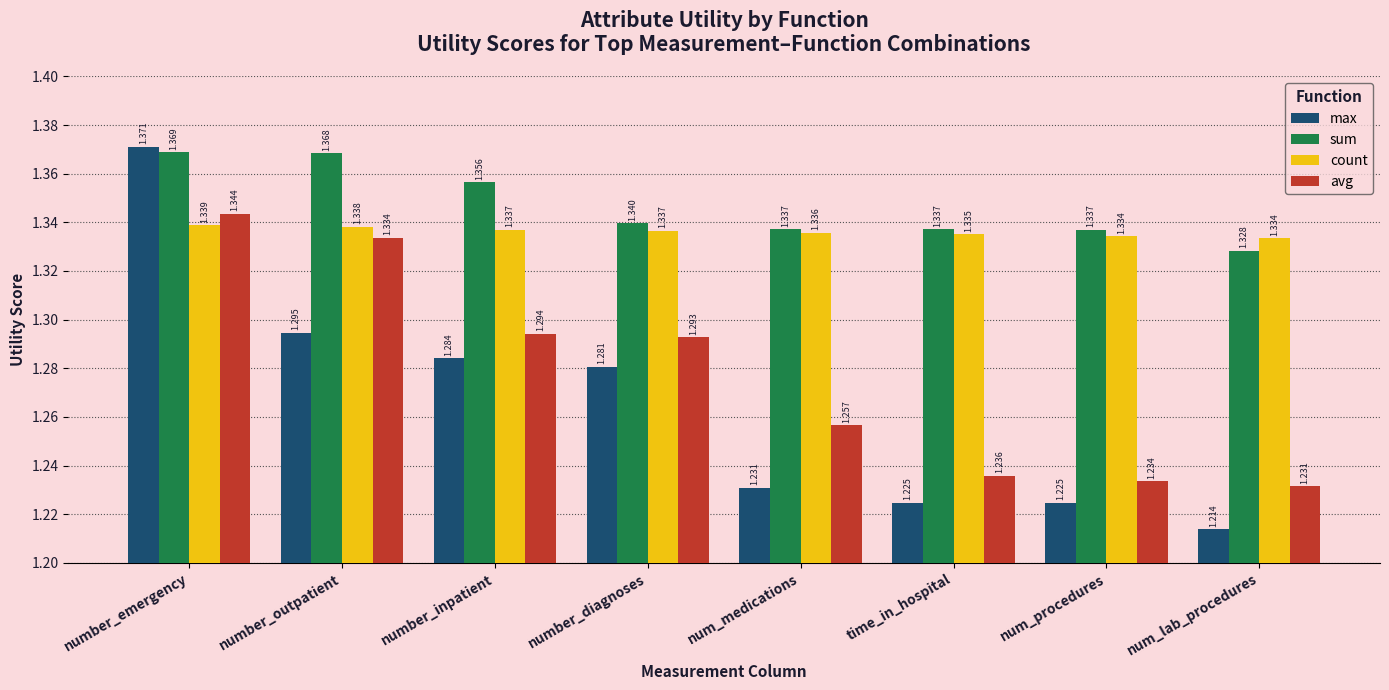

What is the sum of the avg values at num_procedures and number_emergency?

2.6